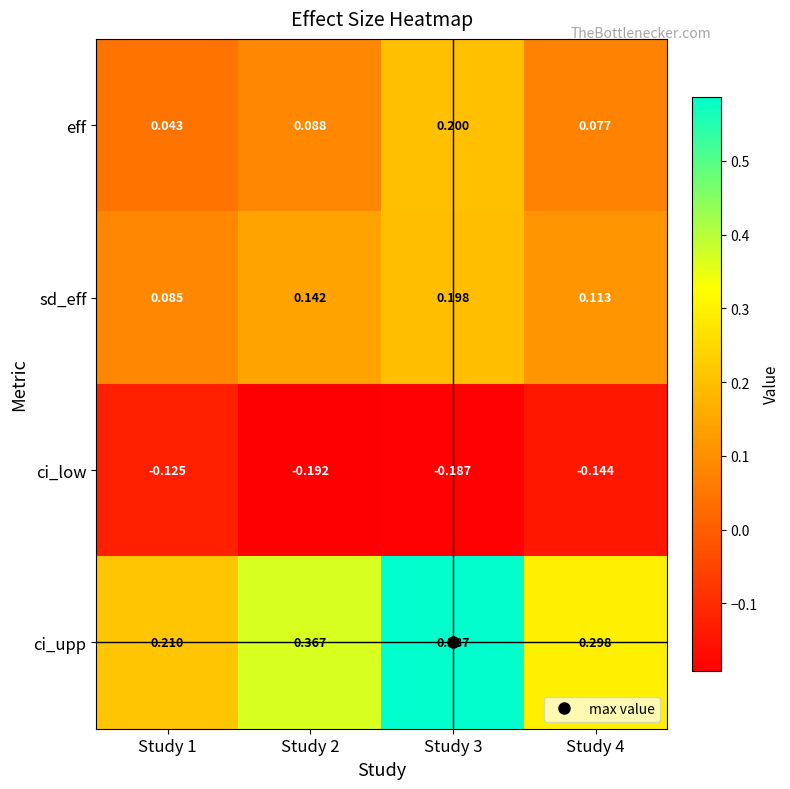

Which label corresponds to the smallest value in the chart?

Study 2